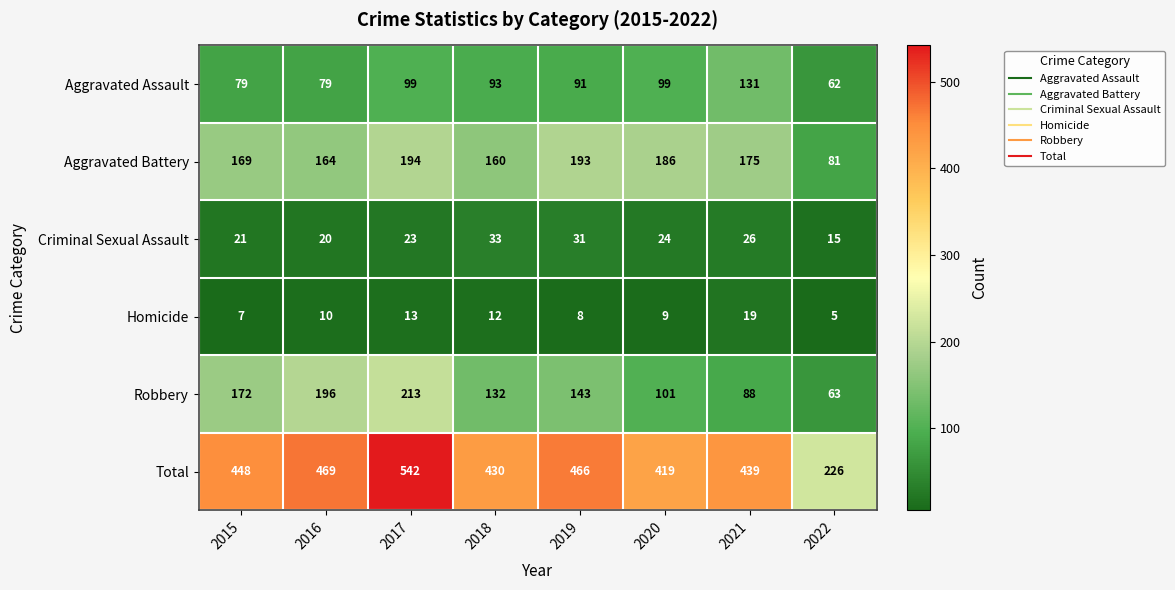

What is the sum of the Total values at 2020 and 2022?

645